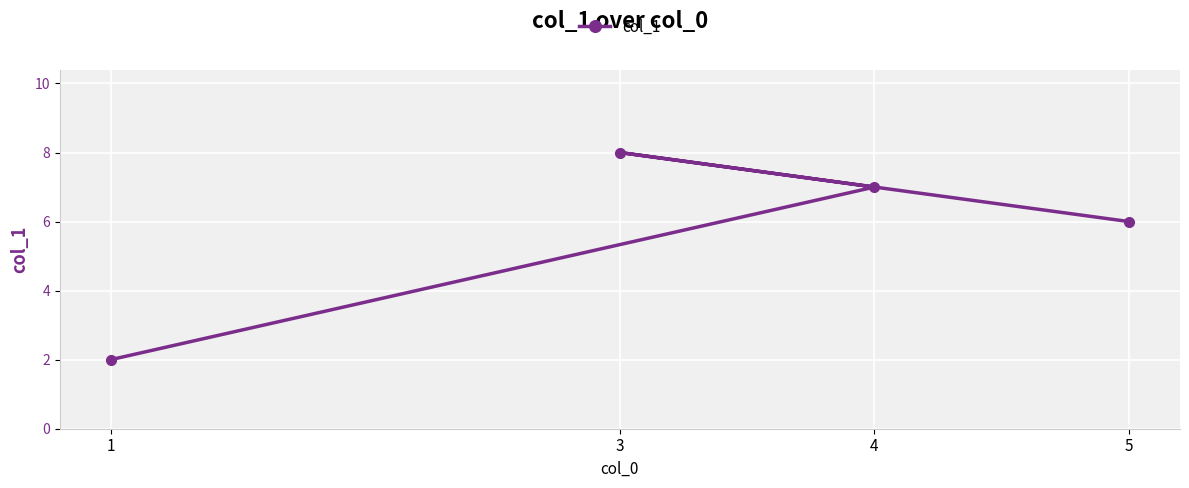

What is the maximum value shown in the chart?

8